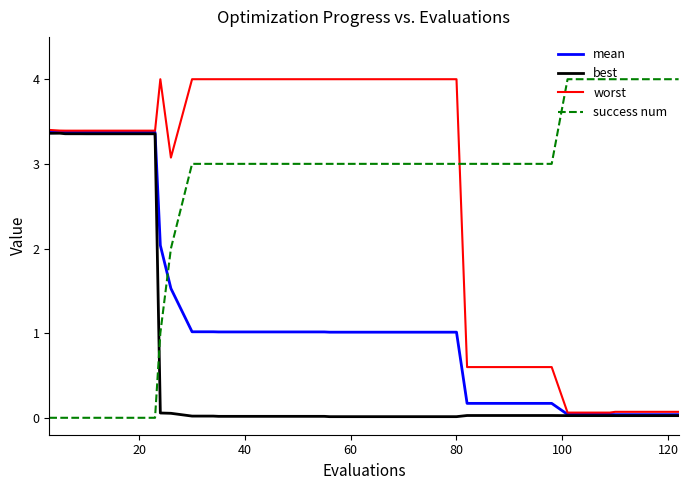

Which series has the largest total across all categories?

worst